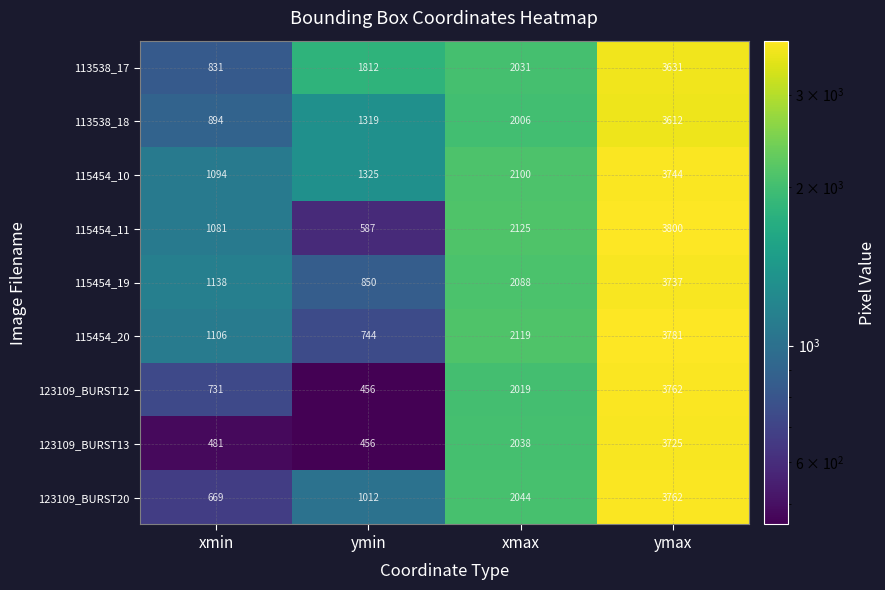

What is the difference between the maximum and minimum values in the 123109_BURST12 series?

3306